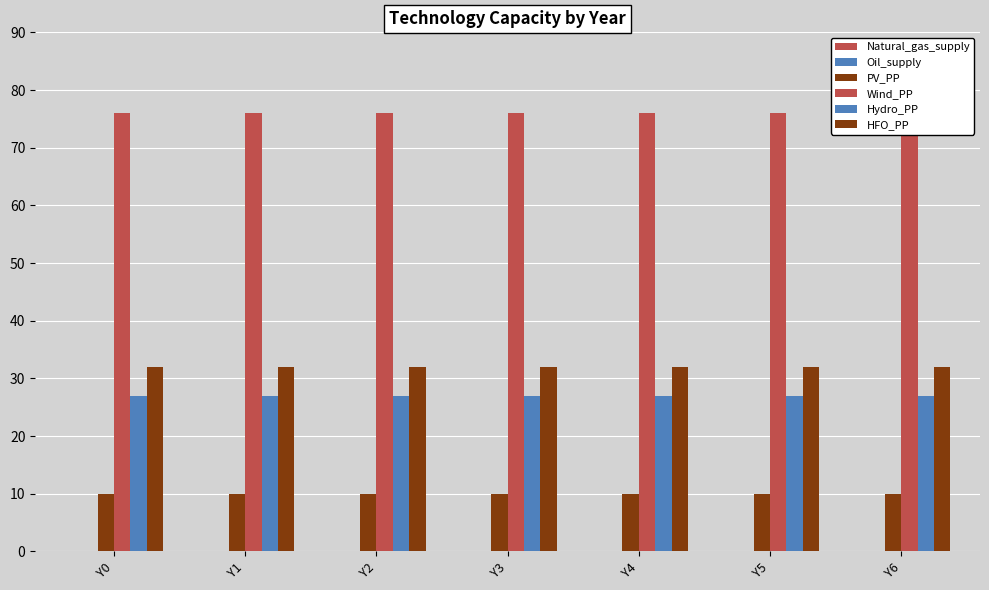

Read the HFO_PP value at Y6.

32